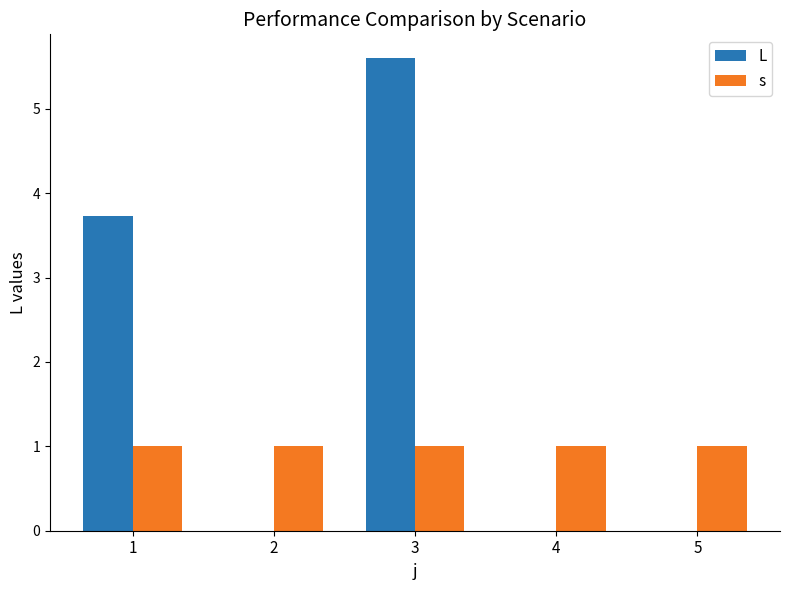

At which category is the sum across all series the highest?

3